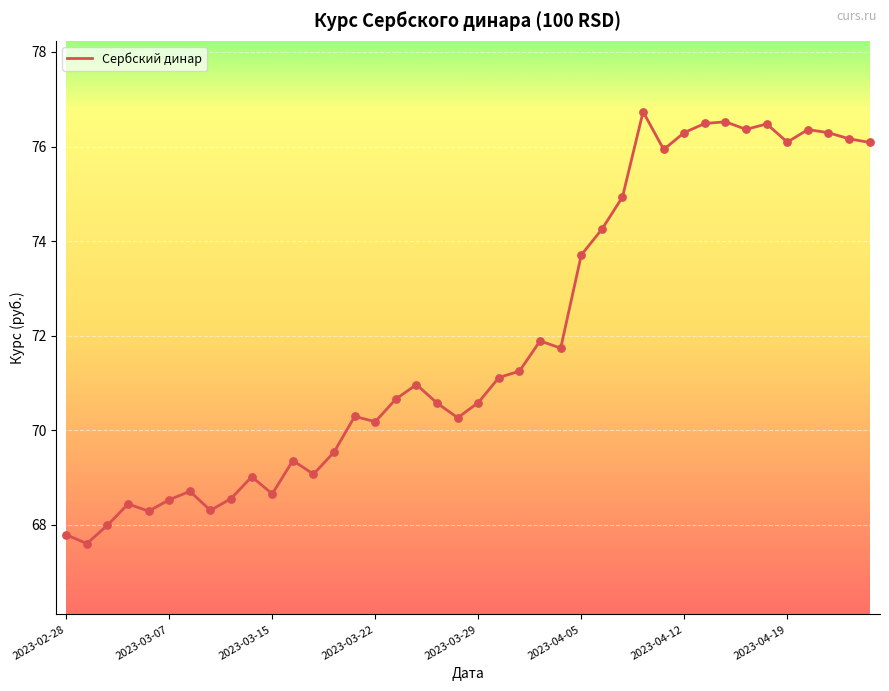

What is the minimum value shown in the chart?

67.6